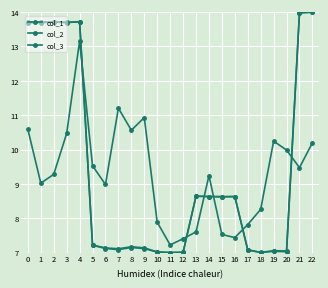

Is this an area chart (filled region under the line)?

No